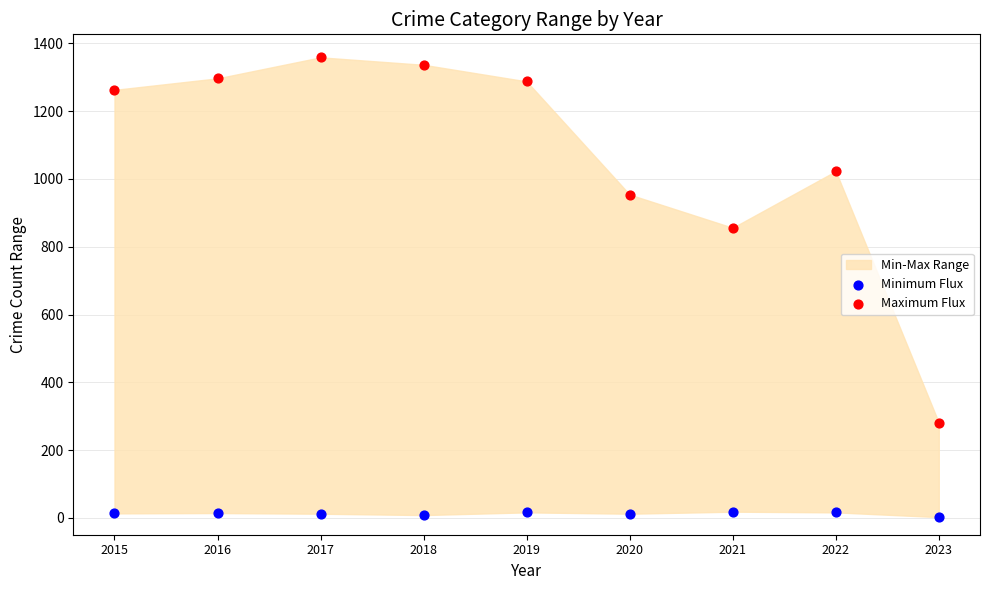

Which series contains the highest Y value?

Maximum Flux